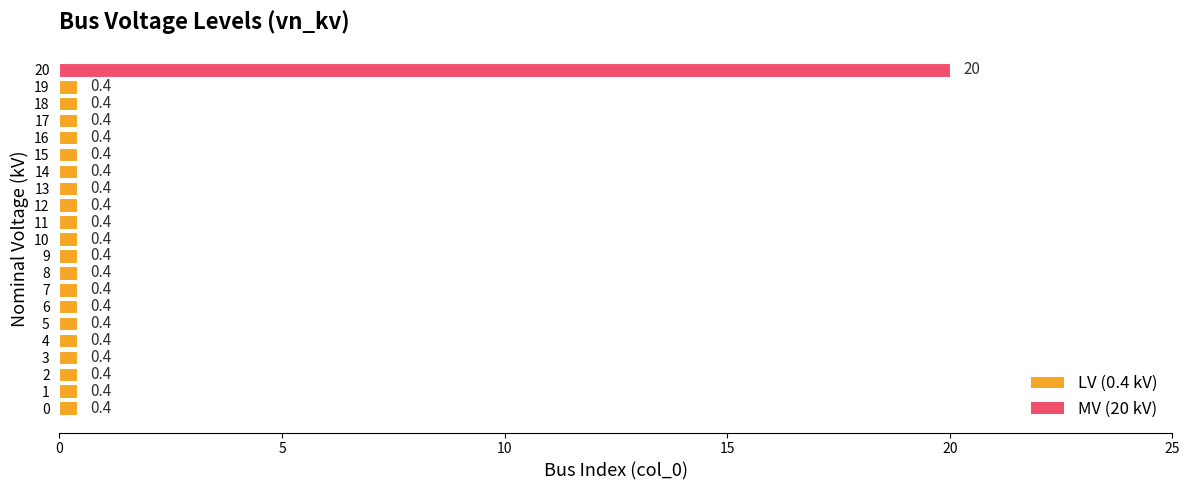

The value at 17 is 0.4. True or false?

True